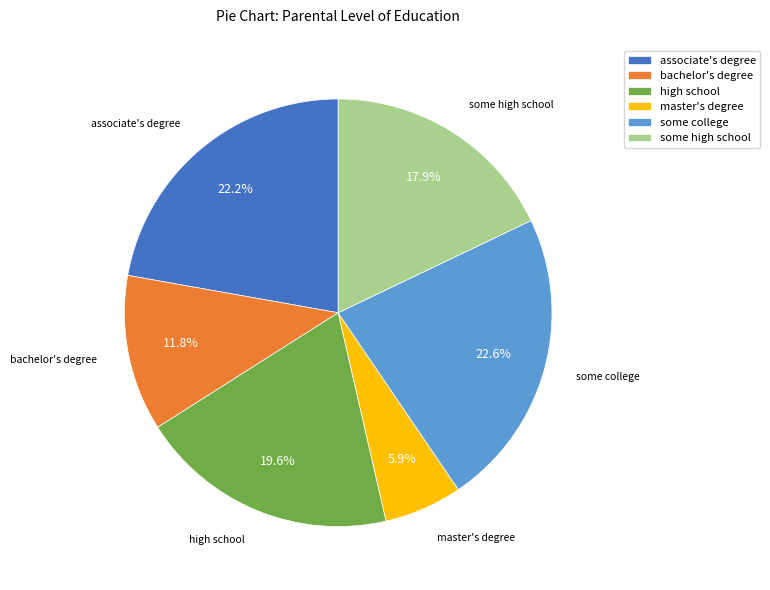

Which slice is the smallest?

master's degree